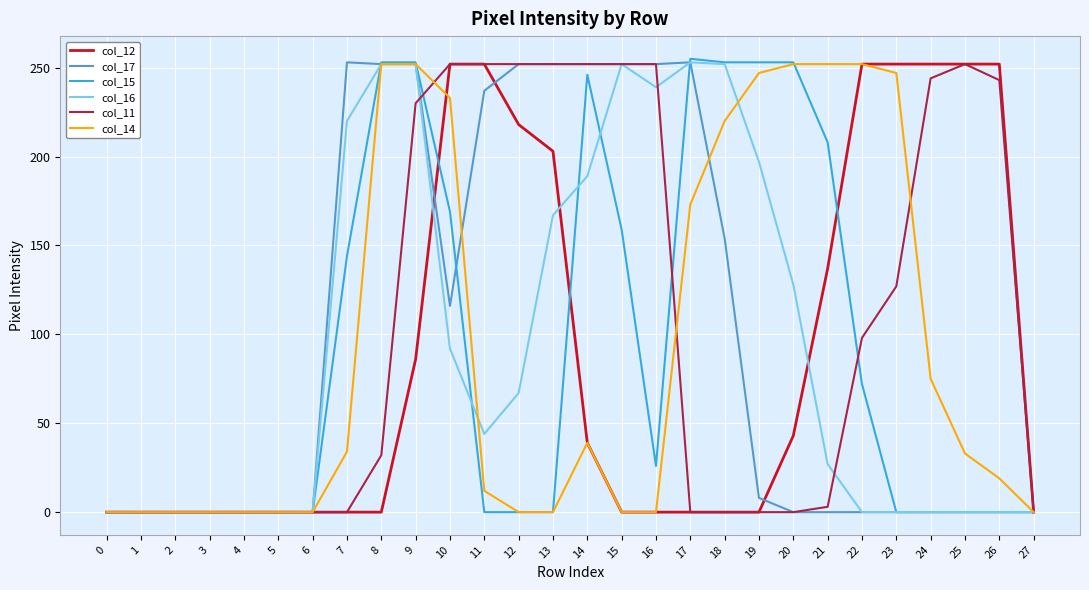

What is the spread (max minus min) of values at 15?

252